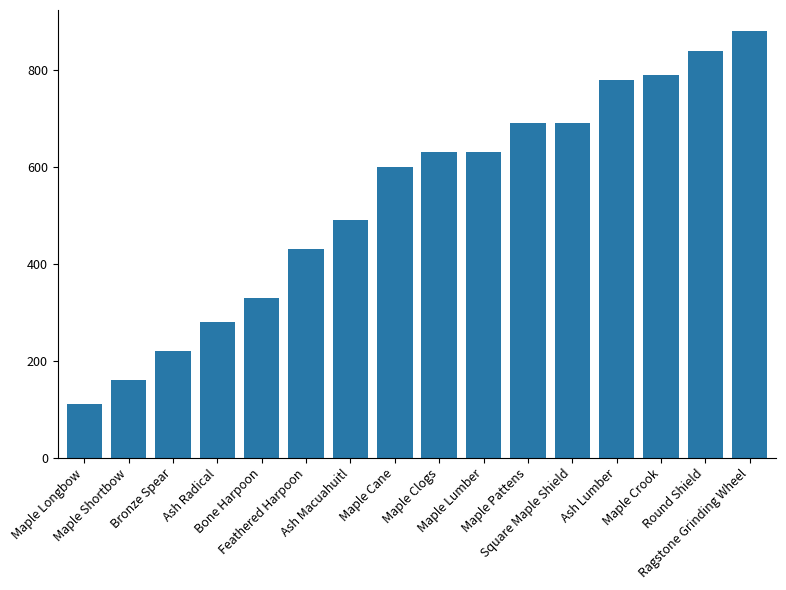

What position from the left is Maple Cane?

8